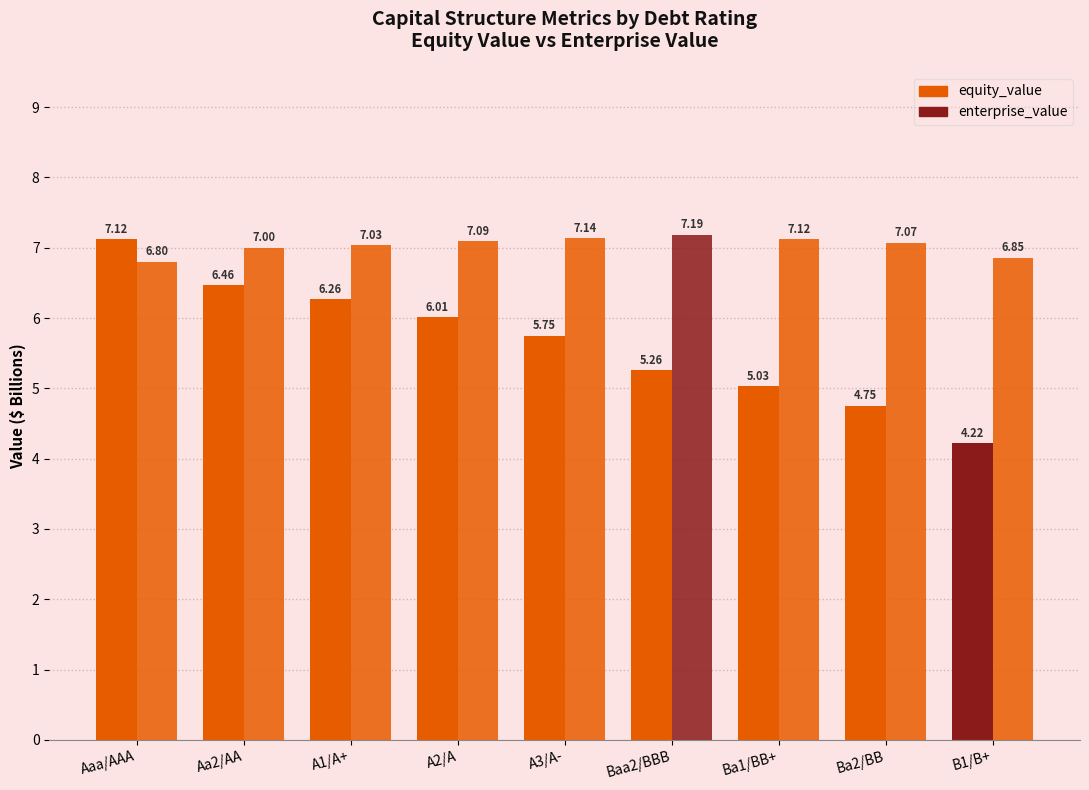

At which label is enterprise_value closest to 6?

Aaa/AAA